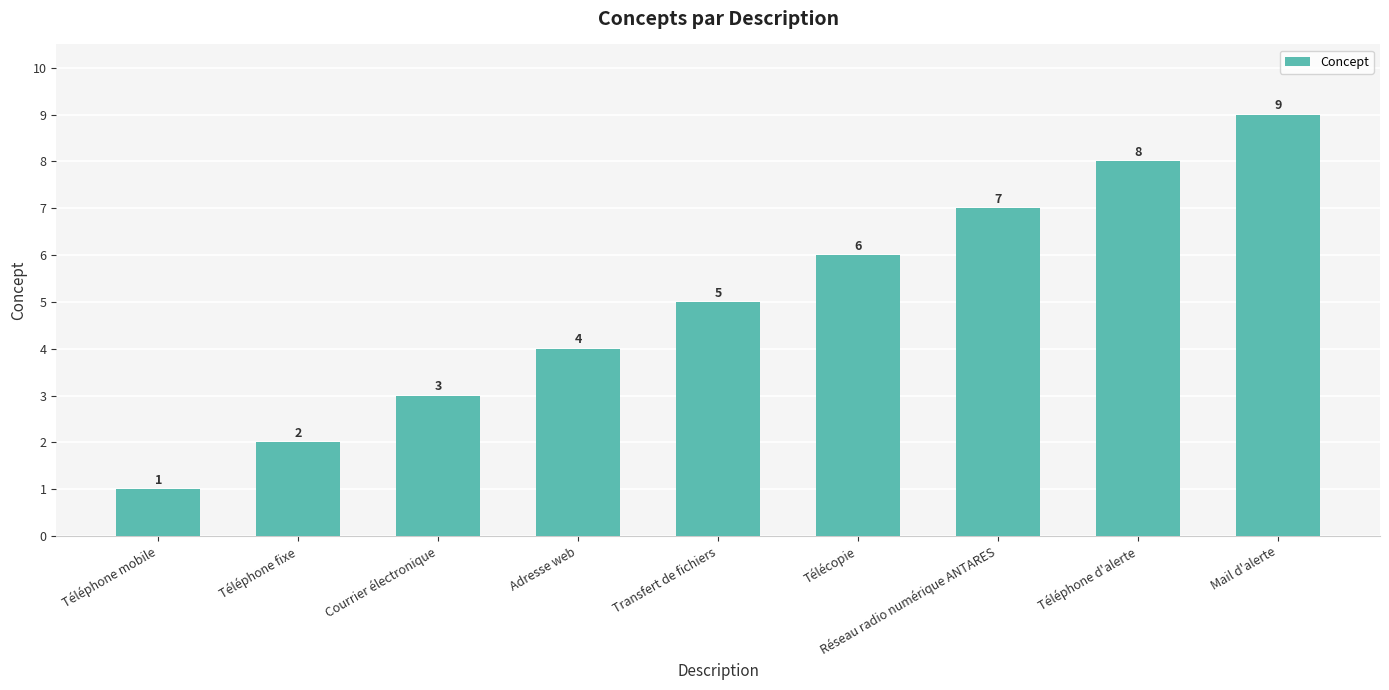

Rank the categories by value from highest to lowest.

Mail d'alerte, Téléphone d'alerte, Réseau radio numérique ANTARES, Télécopie, Transfert de fichiers, Adresse web, Courrier électronique, Téléphone fixe, Téléphone mobile